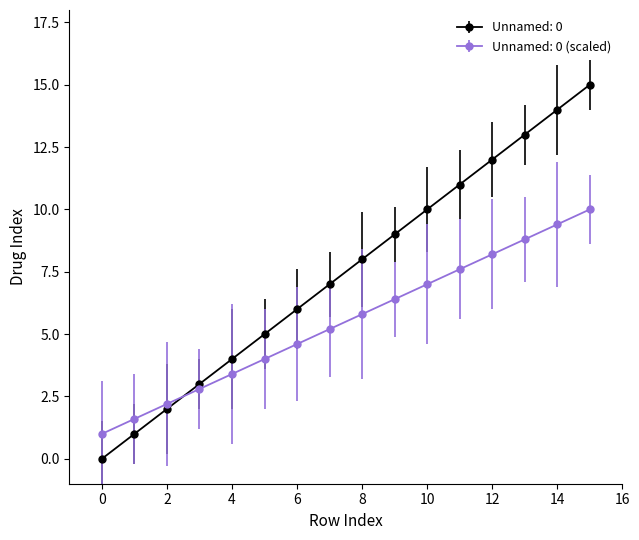

What is the sum of all Unnamed: 0 (scaled) values?

88.0